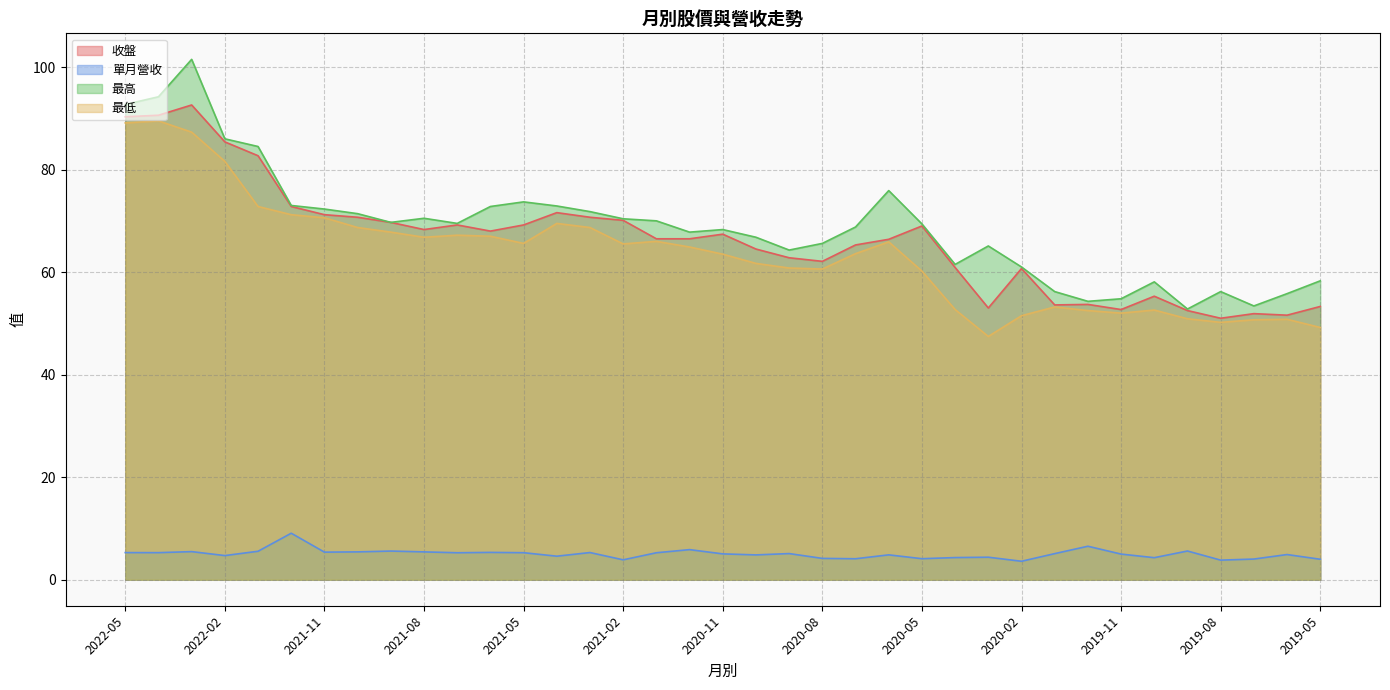

What is the difference between the 單月營收 values at 2020-09 and 2019-06?

0.2